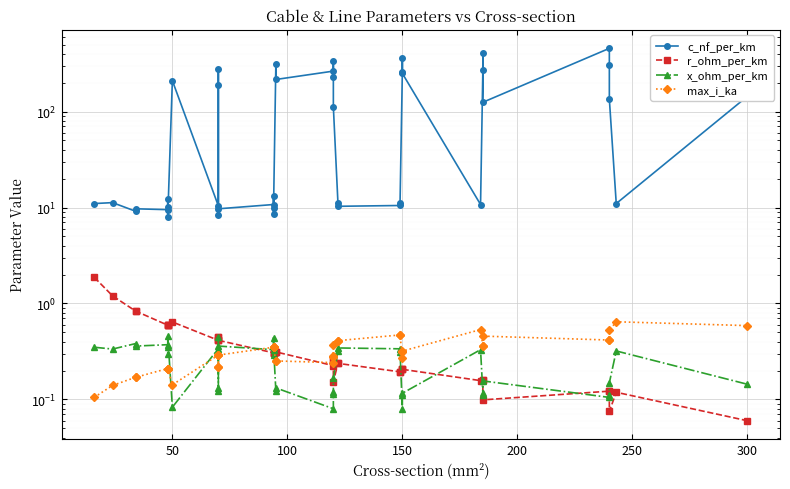

What is the label of the 6th point from the left?

250